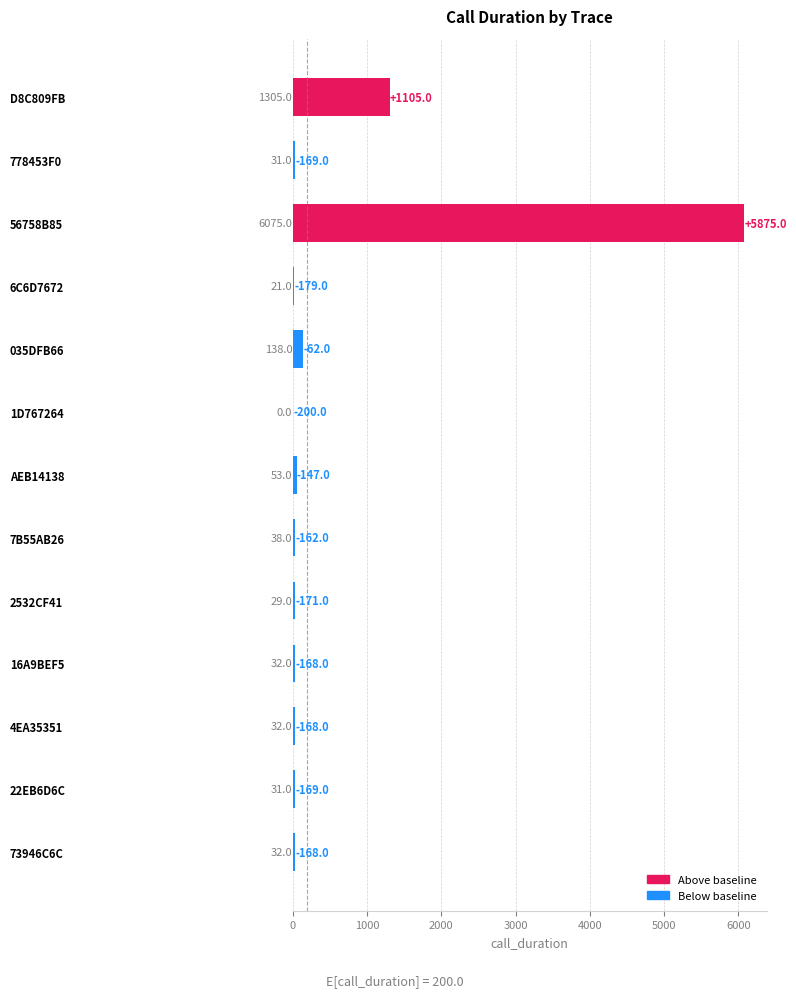

Are the bars horizontal?

Yes